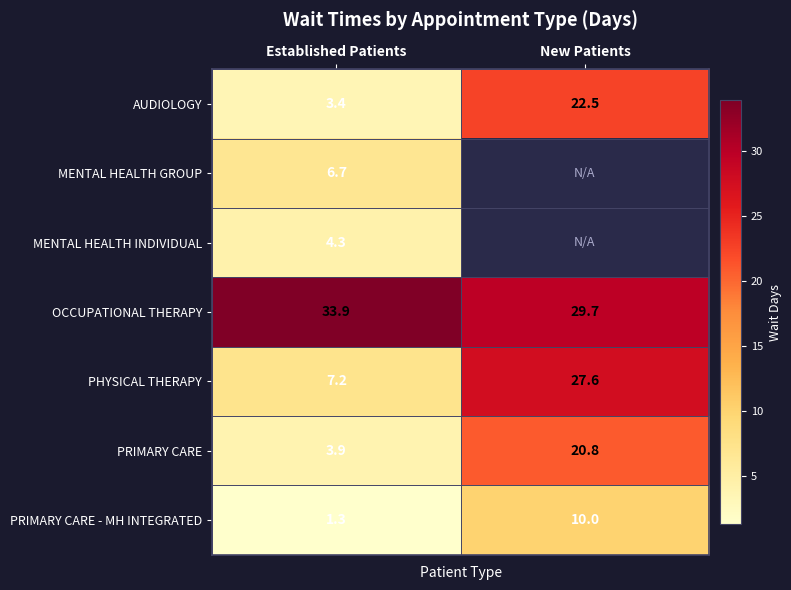

What is the difference between the OCCUPATIONAL THERAPY values at New Patients and Established Patients?

4.2